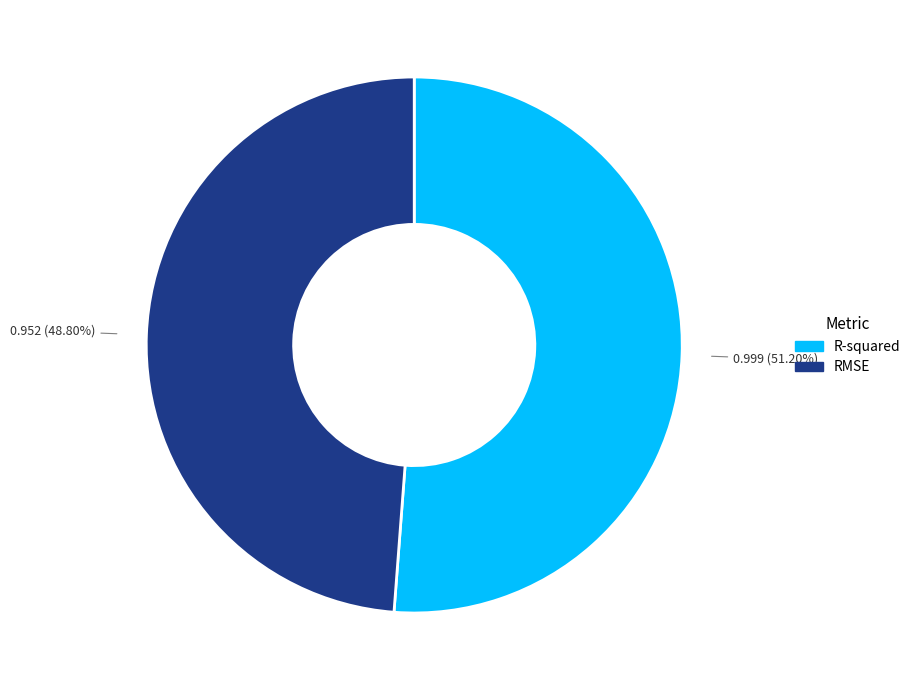

What is the smallest slice in the pie chart?

RMSE